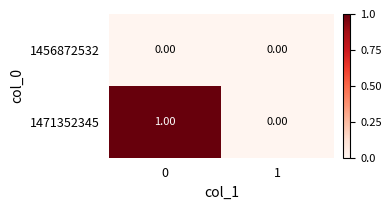

List the series in order of their peak value, highest first.

1471352345, 1456872532